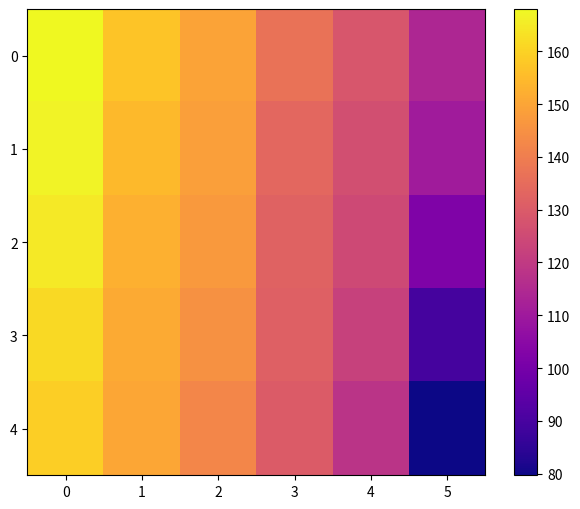

Reading left to right, extract all data points from this chart.

0: 0=168.0	1=157.0	2=149.5	3=136.7	4=128.6	5=113.9
1: 0=166.9	1=154.8	2=148.5	3=133.6	4=126.6	5=110.5
2: 0=164.6	1=152.7	2=147.2	3=132.4	4=124.6	5=102.2
3: 0=161.6	1=151.3	2=145.2	3=131.6	4=122.2	5=89.5
4: 0=159.1	1=150.3	2=142.2	3=130.2	4=118.3	5=79.7